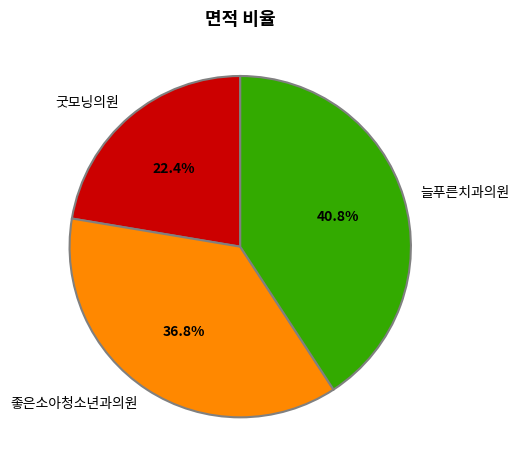

What is the total percentage of 좋은소아청소년과의원 and 굿모닝의원?

59.2%